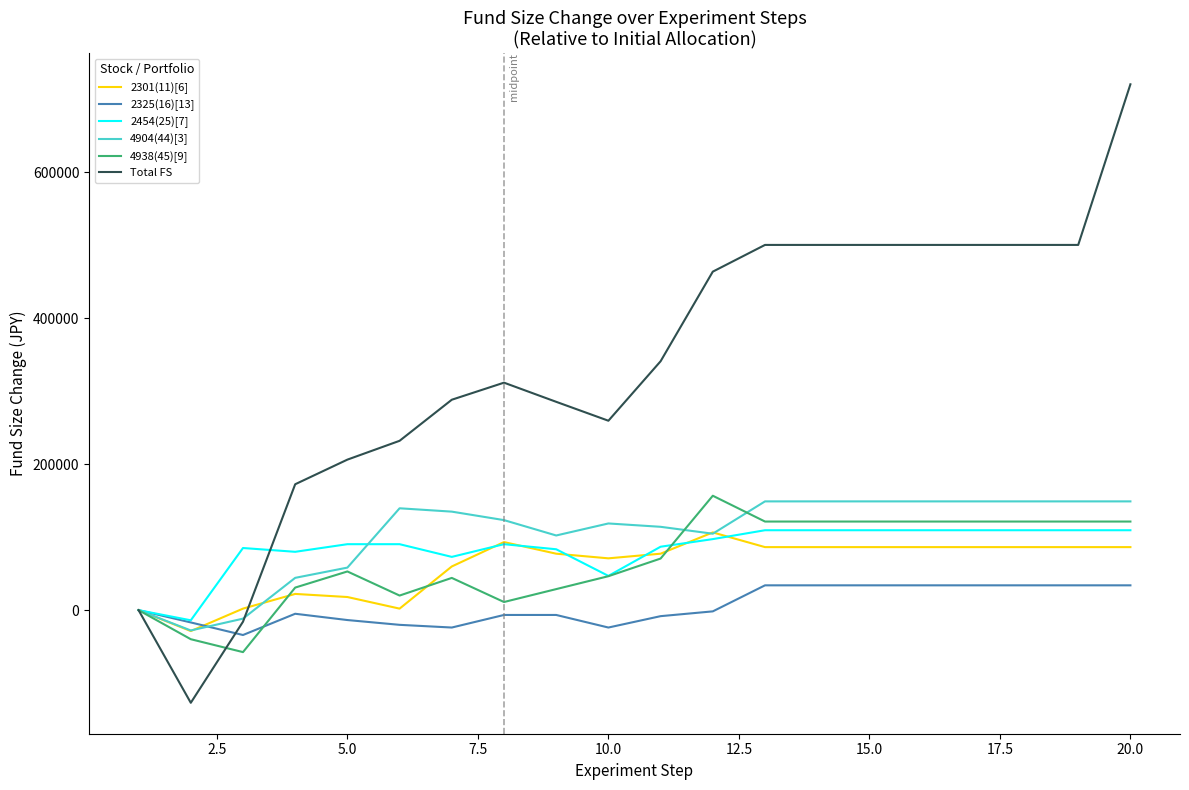

Which series has the widest spread of values?

Total FS